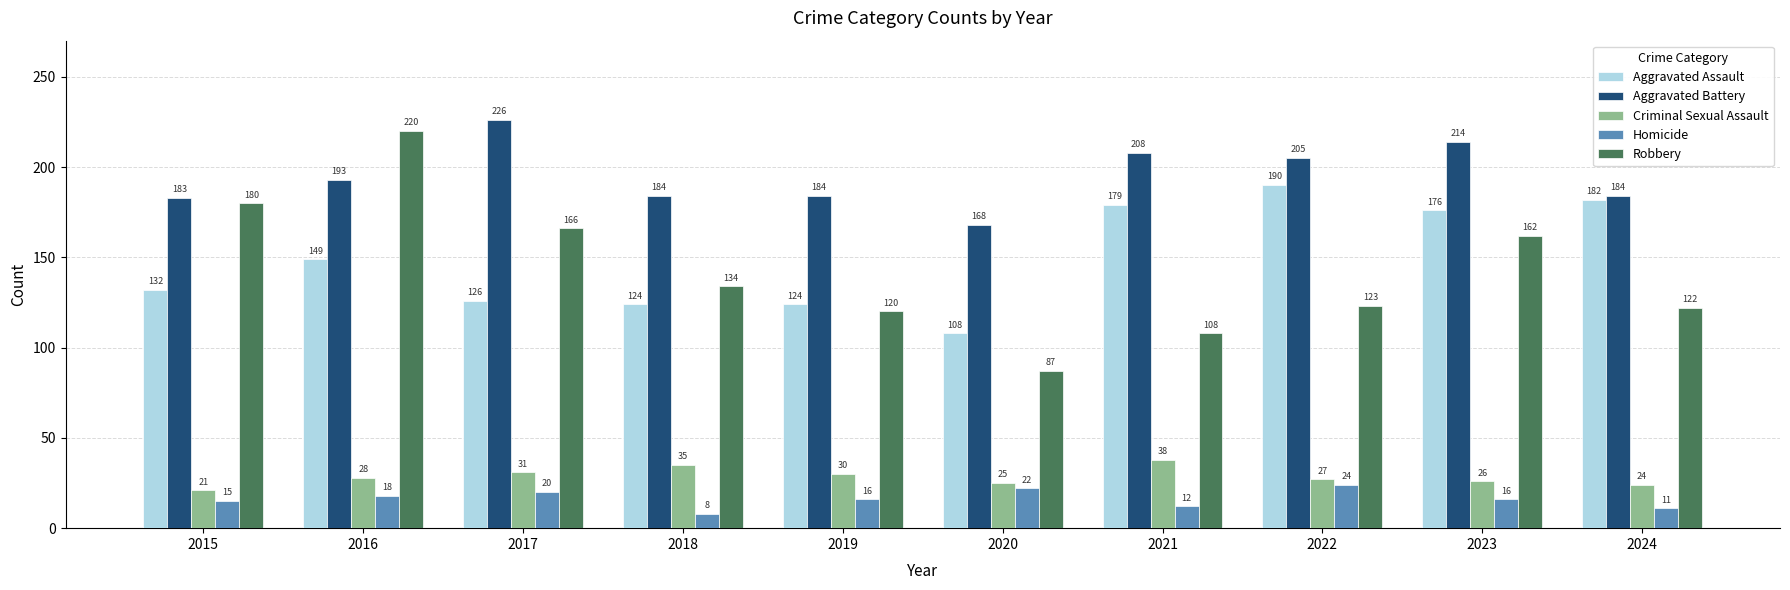

At which label is Aggravated Assault closest to 149?

2016